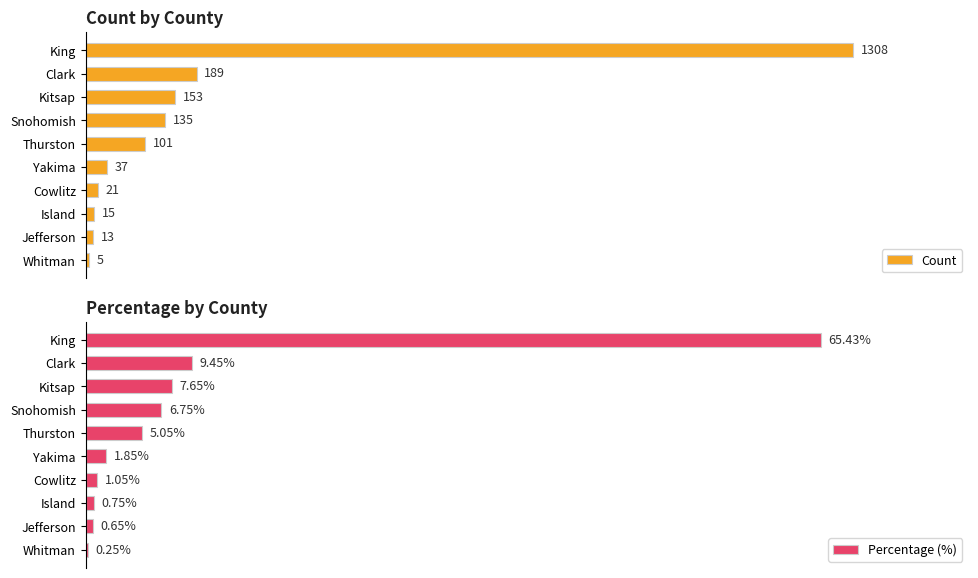

Does the chart contain any negative values?

No